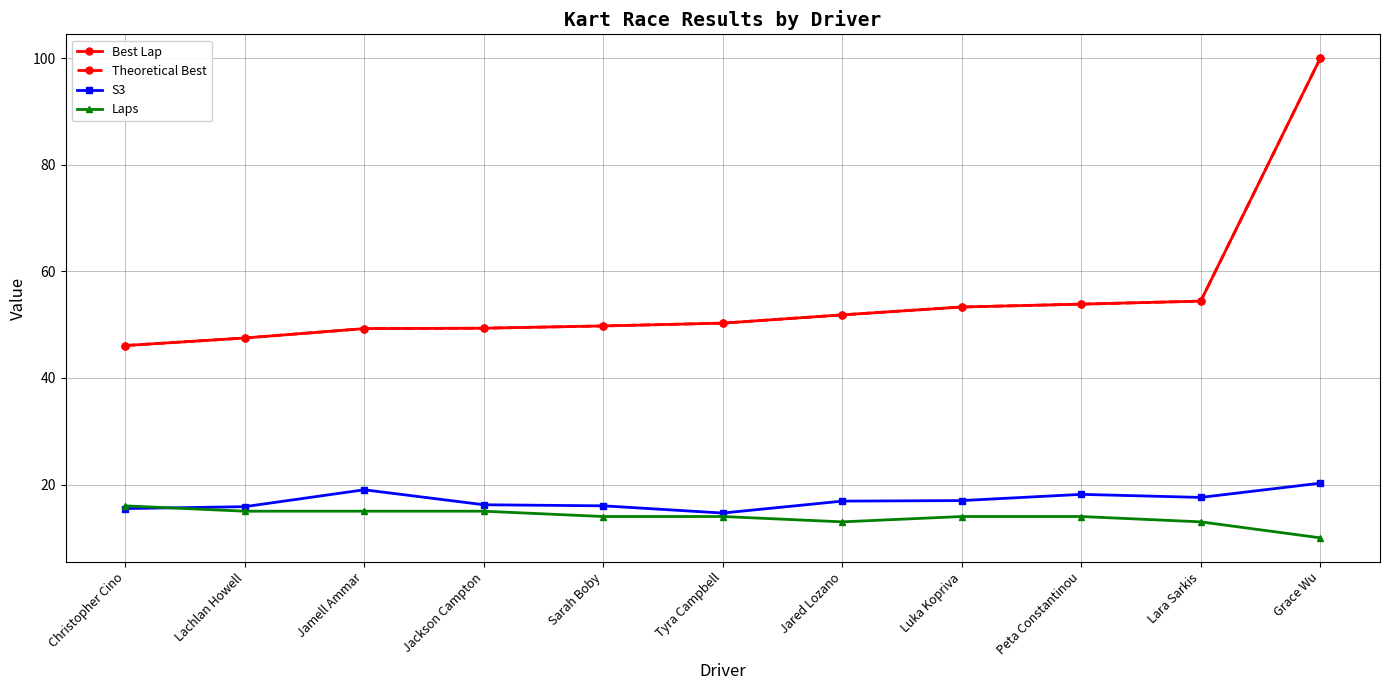

What is the difference between the Theoretical Best values at Tyra Campbell and Peta Constantinou?

3.6